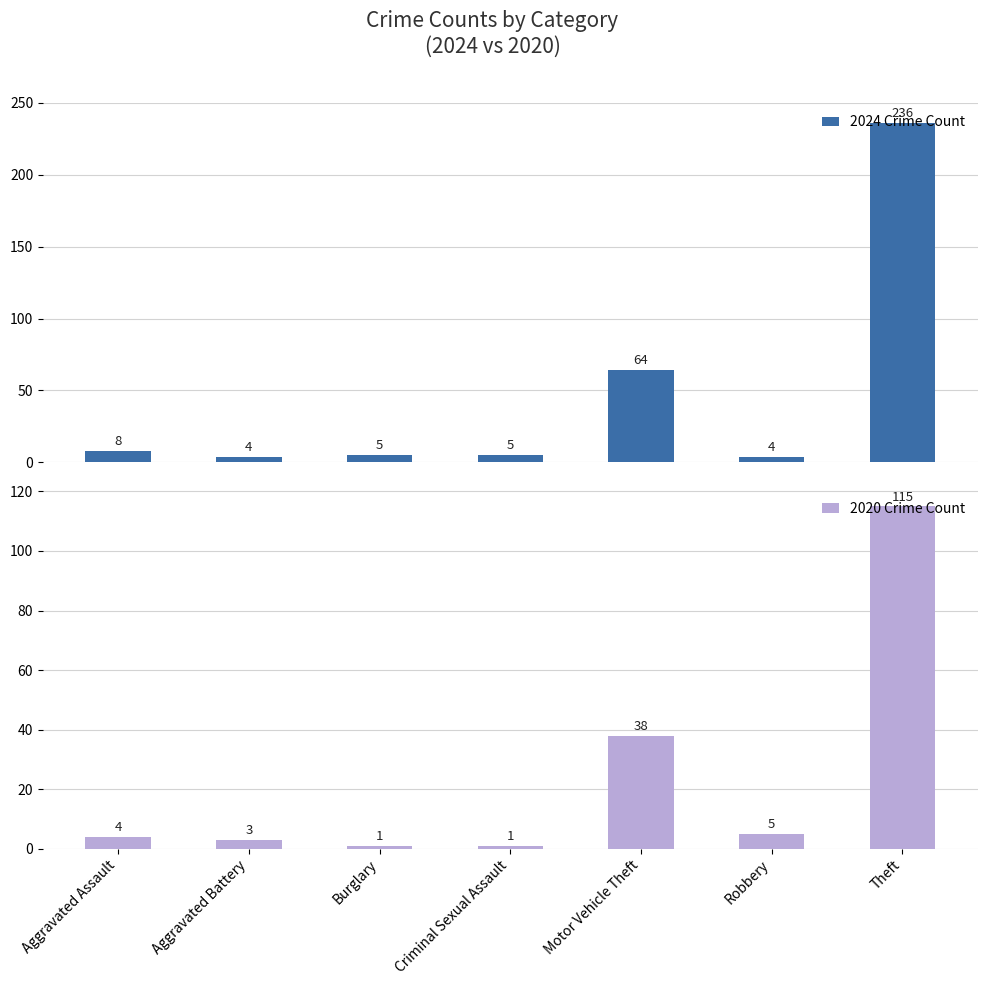

What position from the left is Criminal Sexual Assault?

4